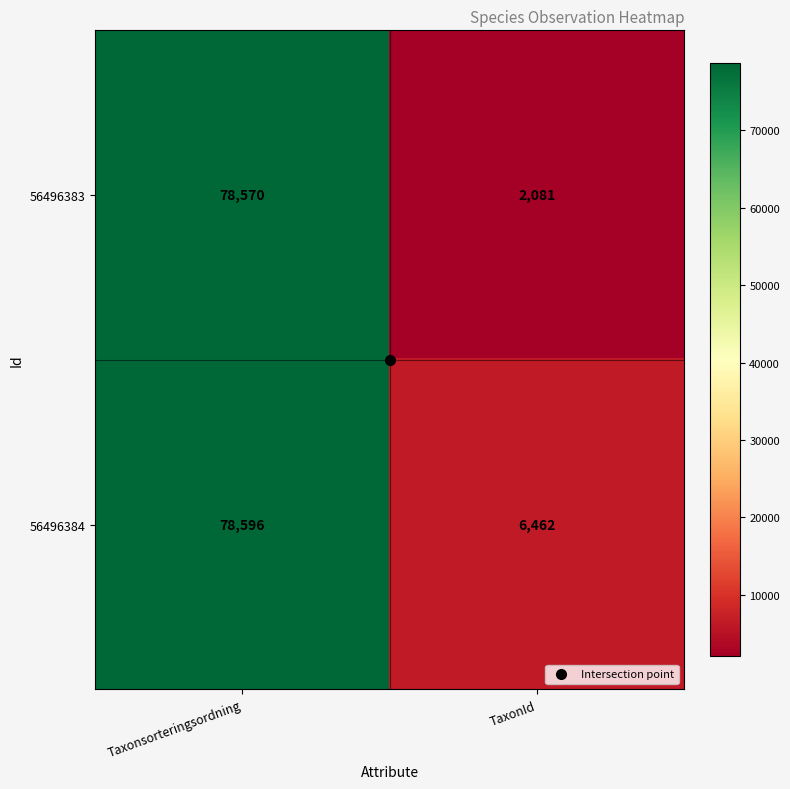

List the series in order of their peak value, highest first.

56496384, 56496383